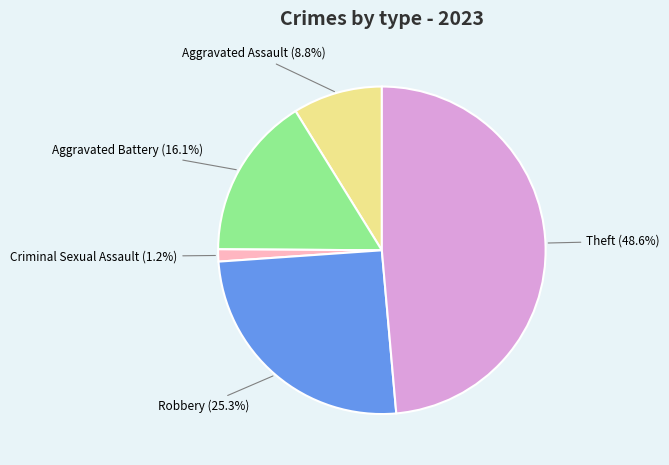

What percentage is NOT represented by Theft?

51.4%